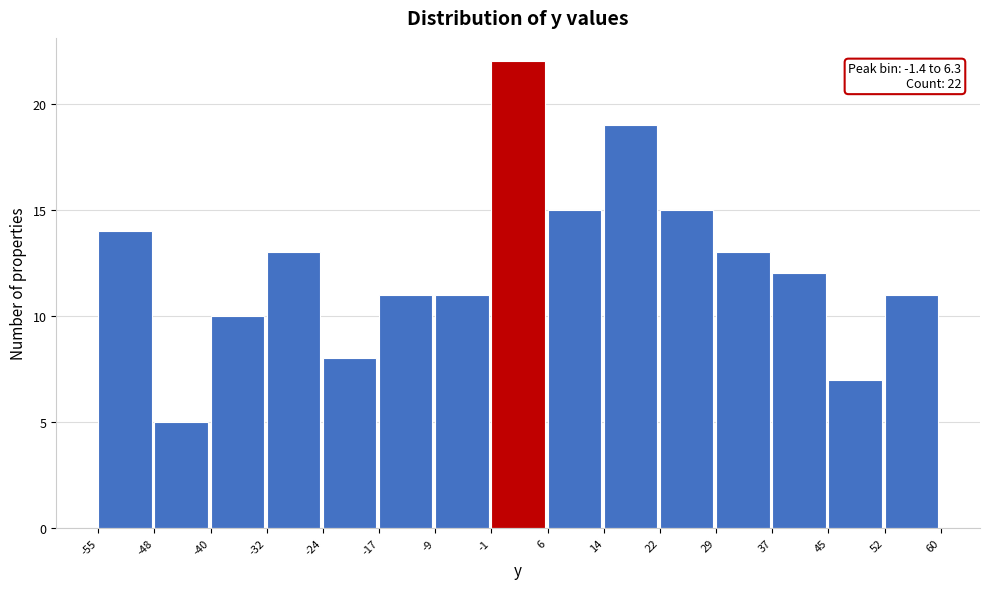

Which range on the x-axis has the tallest bar?

-1 to 6